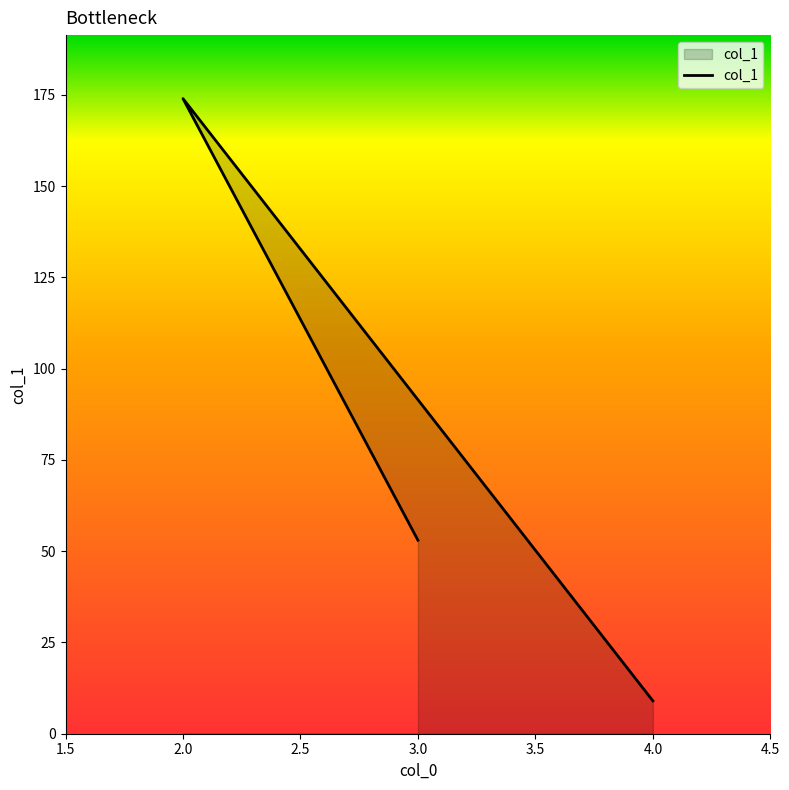

What is the maximum value shown in the chart?

174